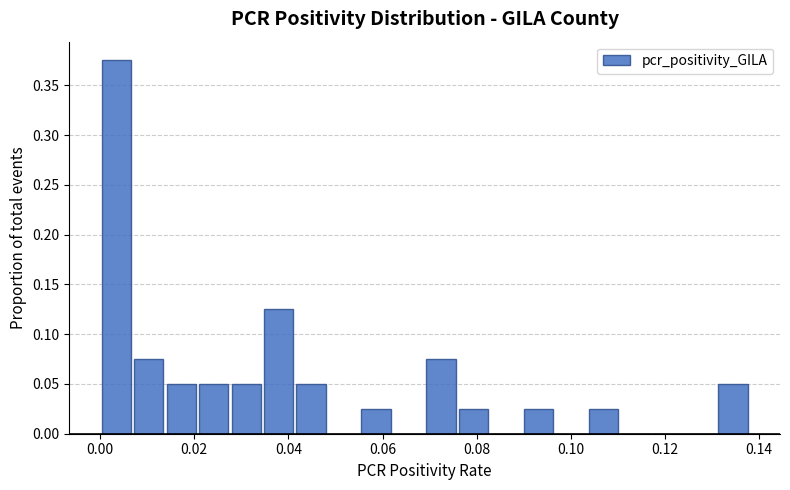

Around what value on the x-axis is the tallest bar? Give the approximate position of its centre, as read against the axis.

0.004